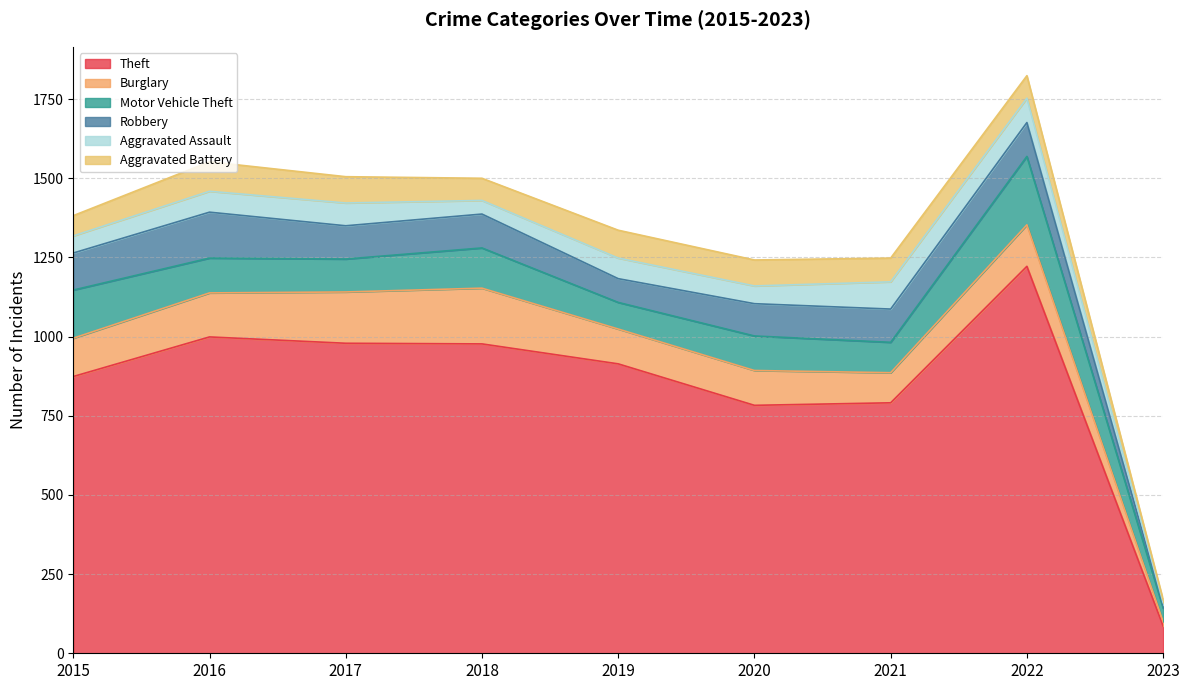

Which category has the highest value in the Theft series?

2022